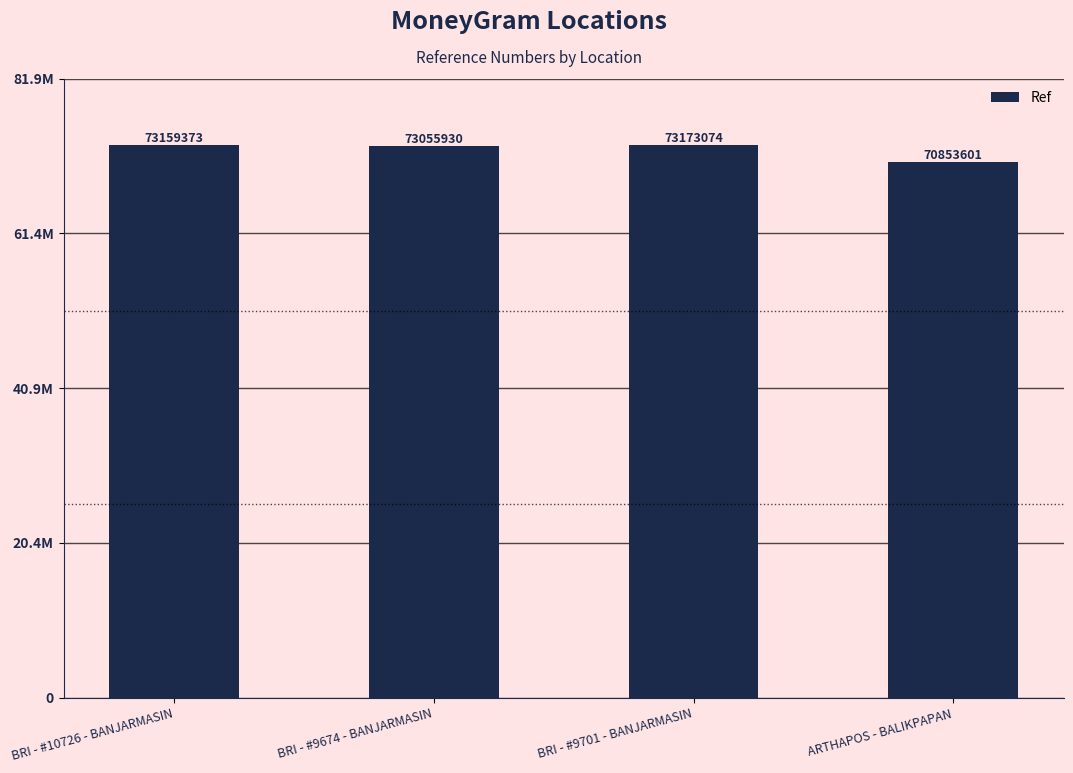

Are the bars horizontal?

No